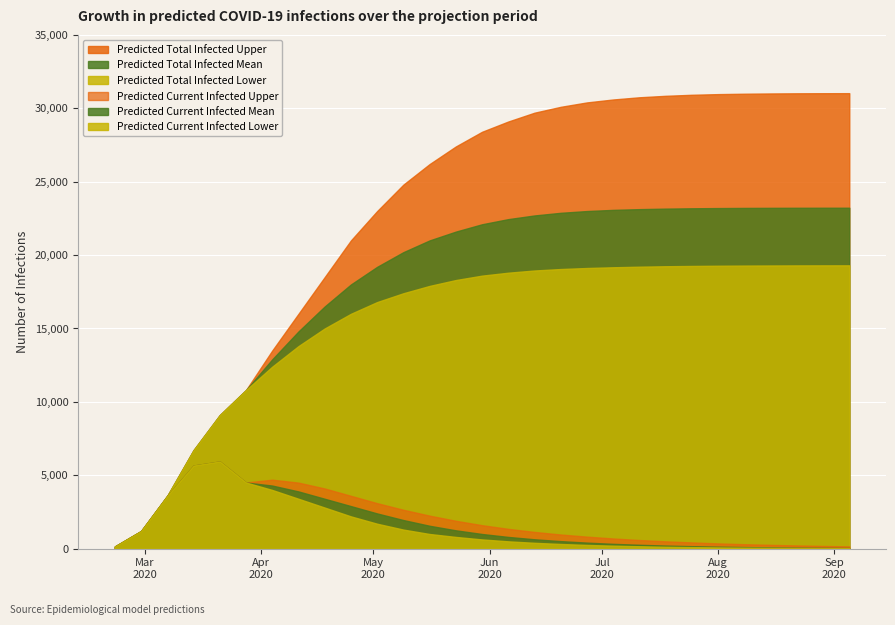

Which series has the widest spread of values?

Predicted Total Infected Upper